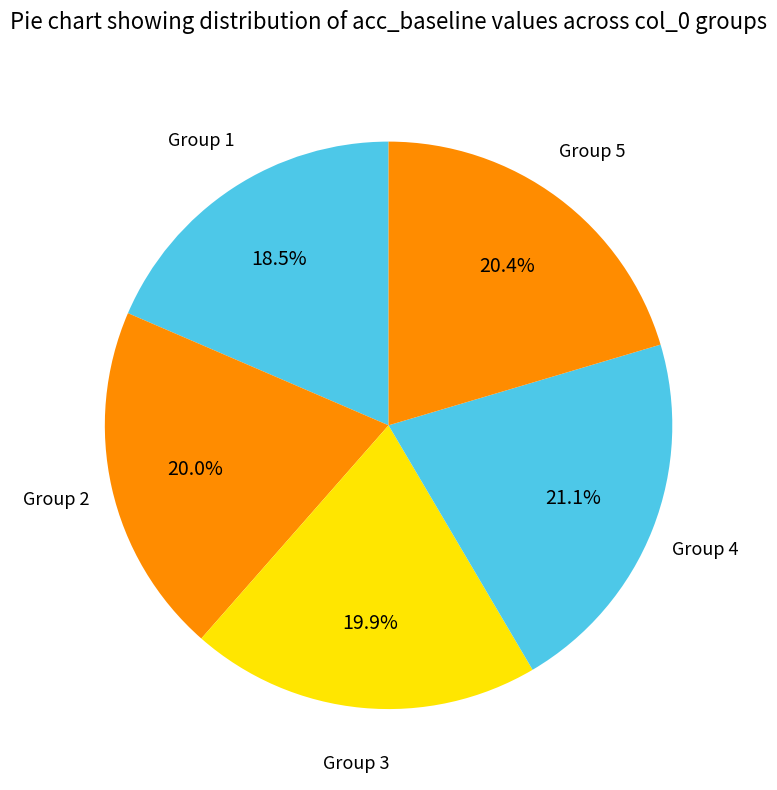

Is there a majority slice in this chart?

No